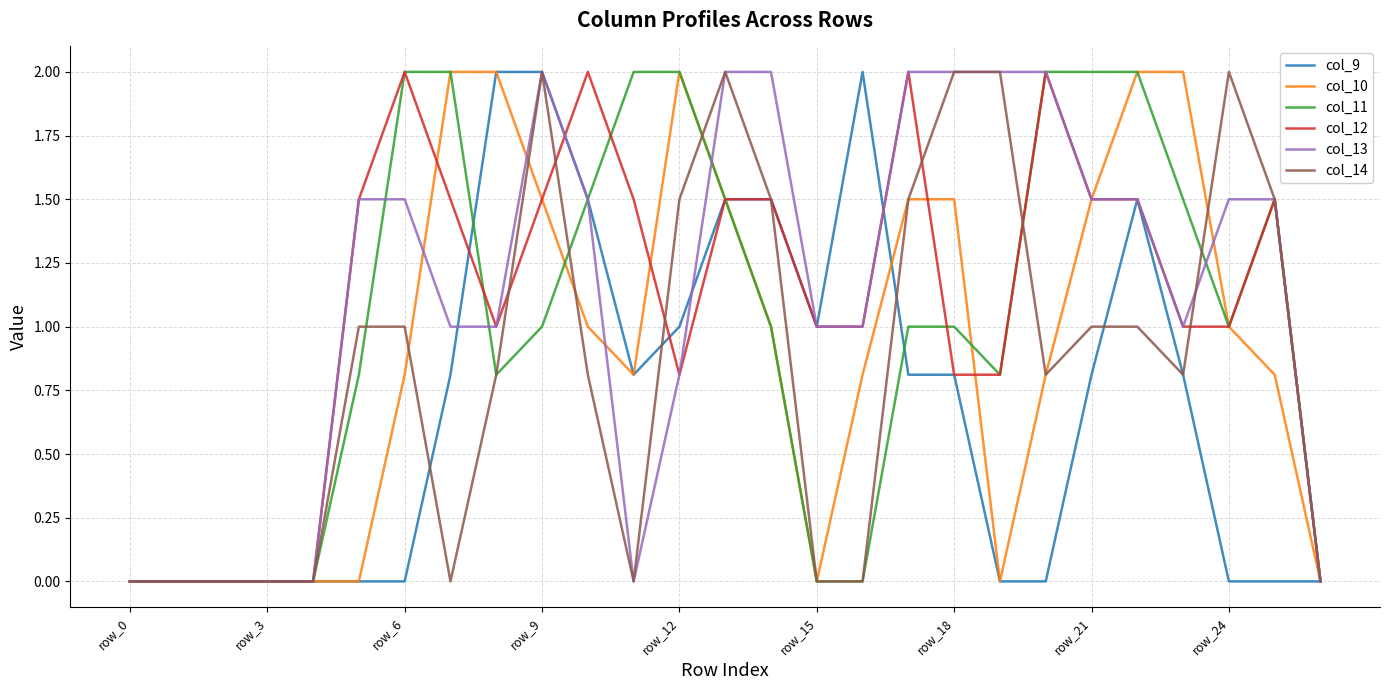

Which series has the widest spread of values?

col_9